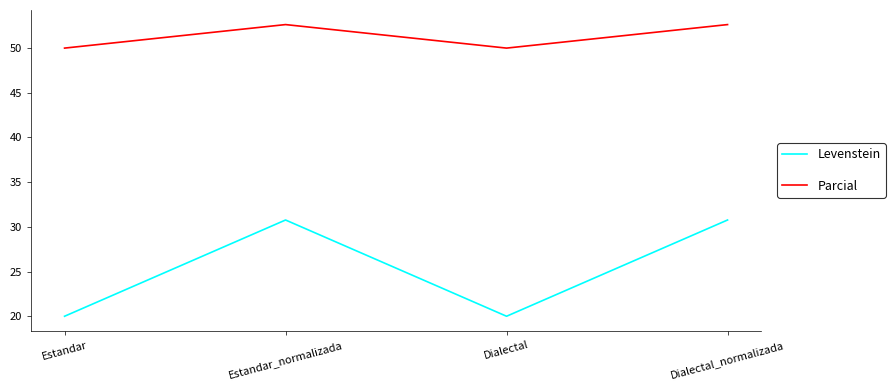

Does the chart display data point markers on the line(s)?

No